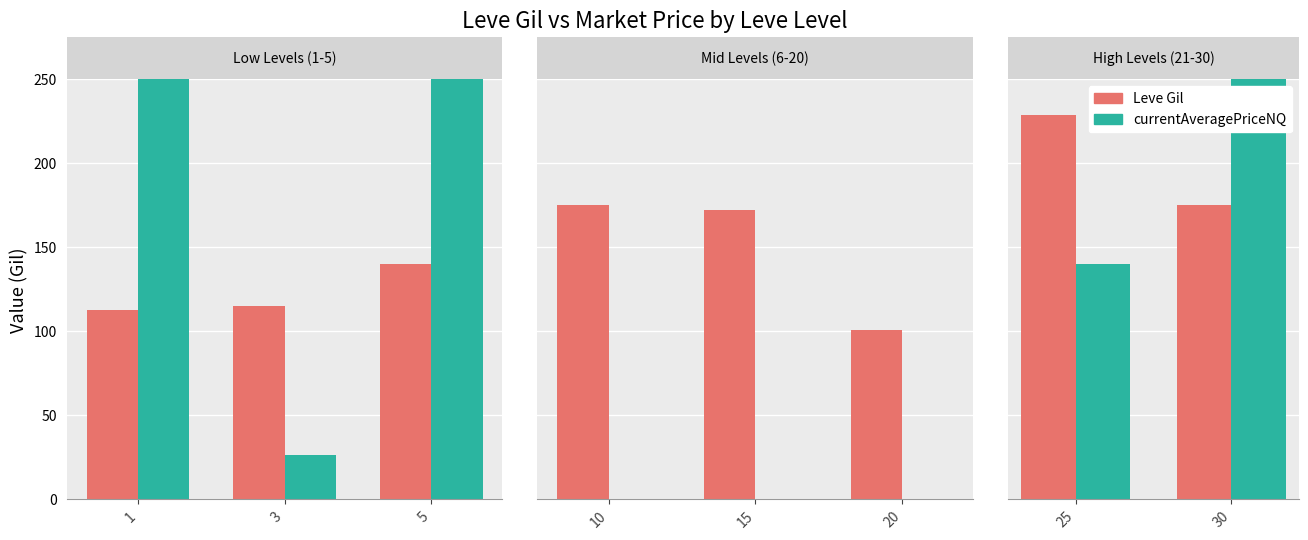

What are all the series names shown in the legend?

Leve Gil, currentAveragePriceNQ